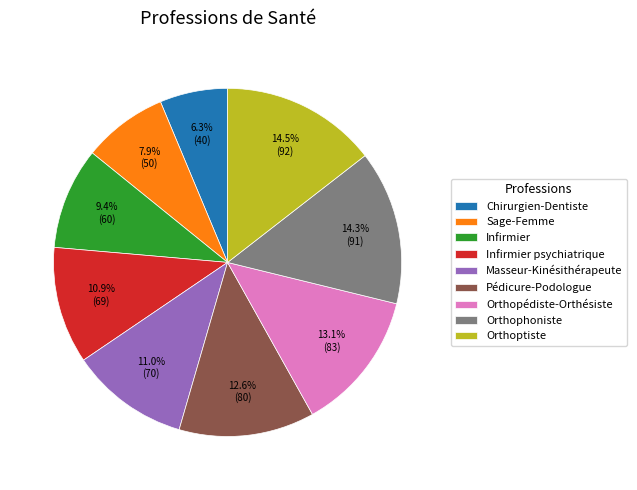

Which slice is the smallest?

Chirurgien-Dentiste